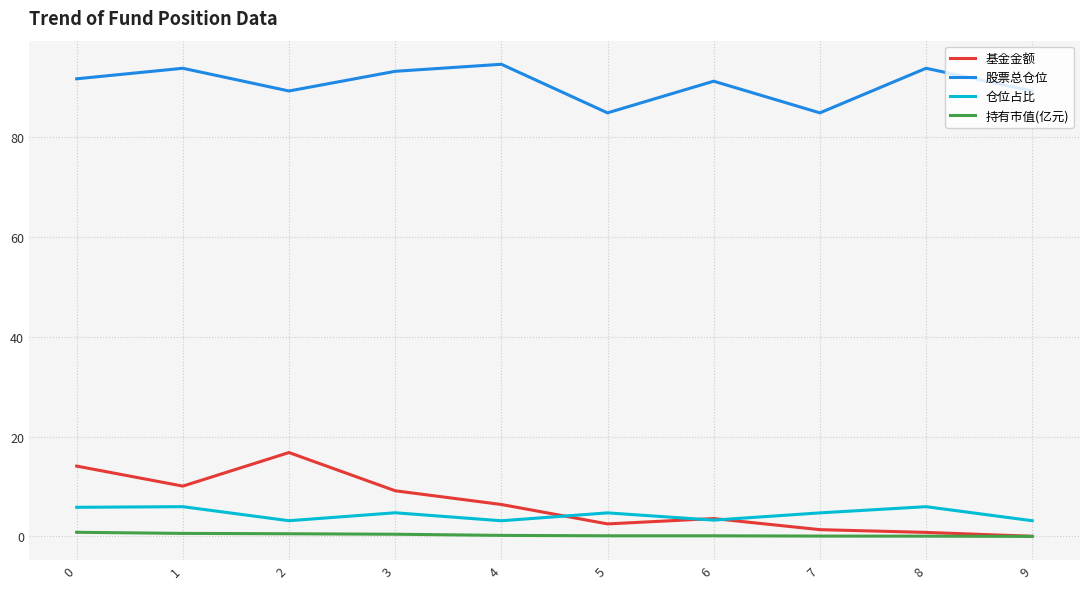

True or false: 股票总仓位 and 仓位占比 intersect in this chart.

False